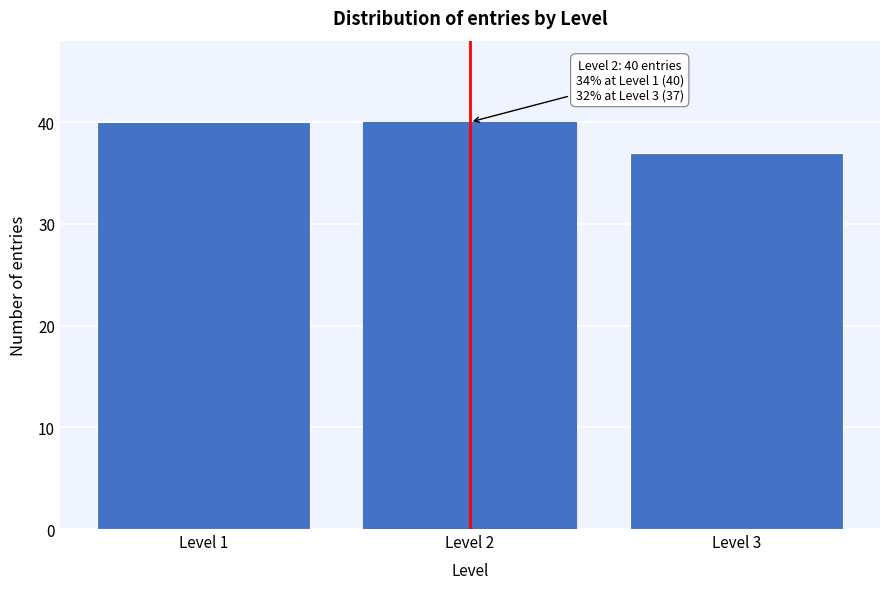

Reading left to right, extract all data points from this chart.

Level 1=40	Level 2=40	Level 3=37